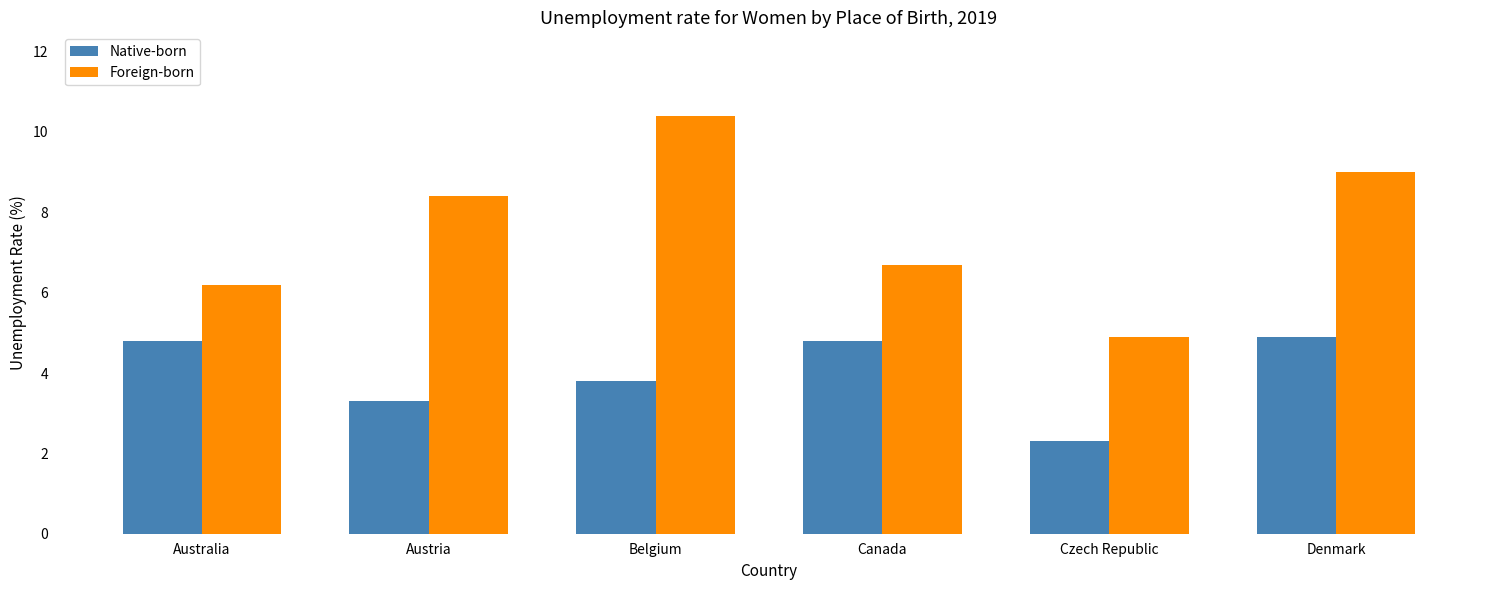

What is the lowest value of the Native-born series?

2.3